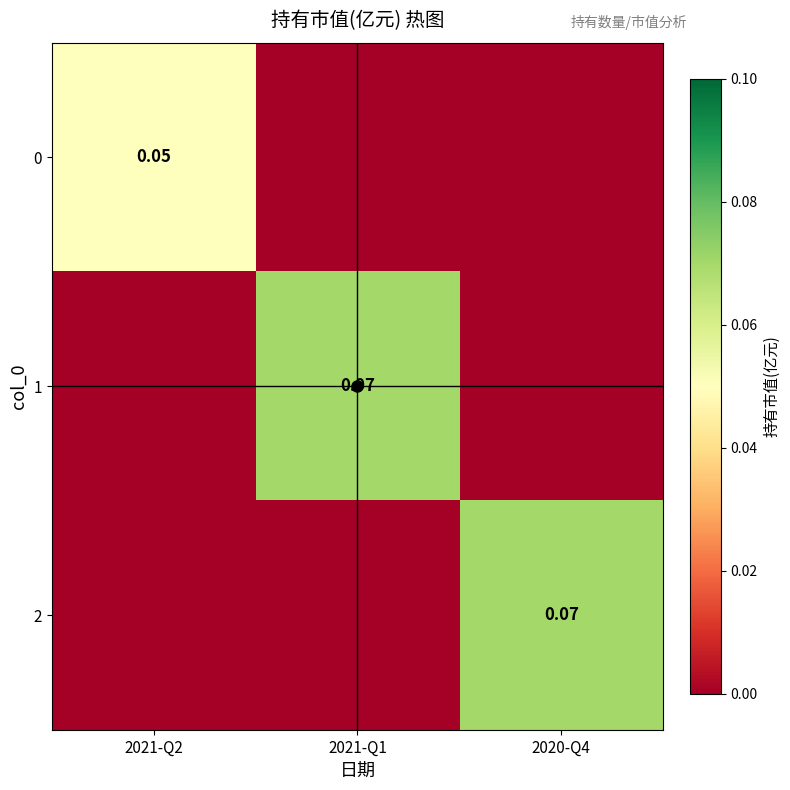

Which has a higher value, 2020-Q4 or 2021-Q2?

2021-Q2